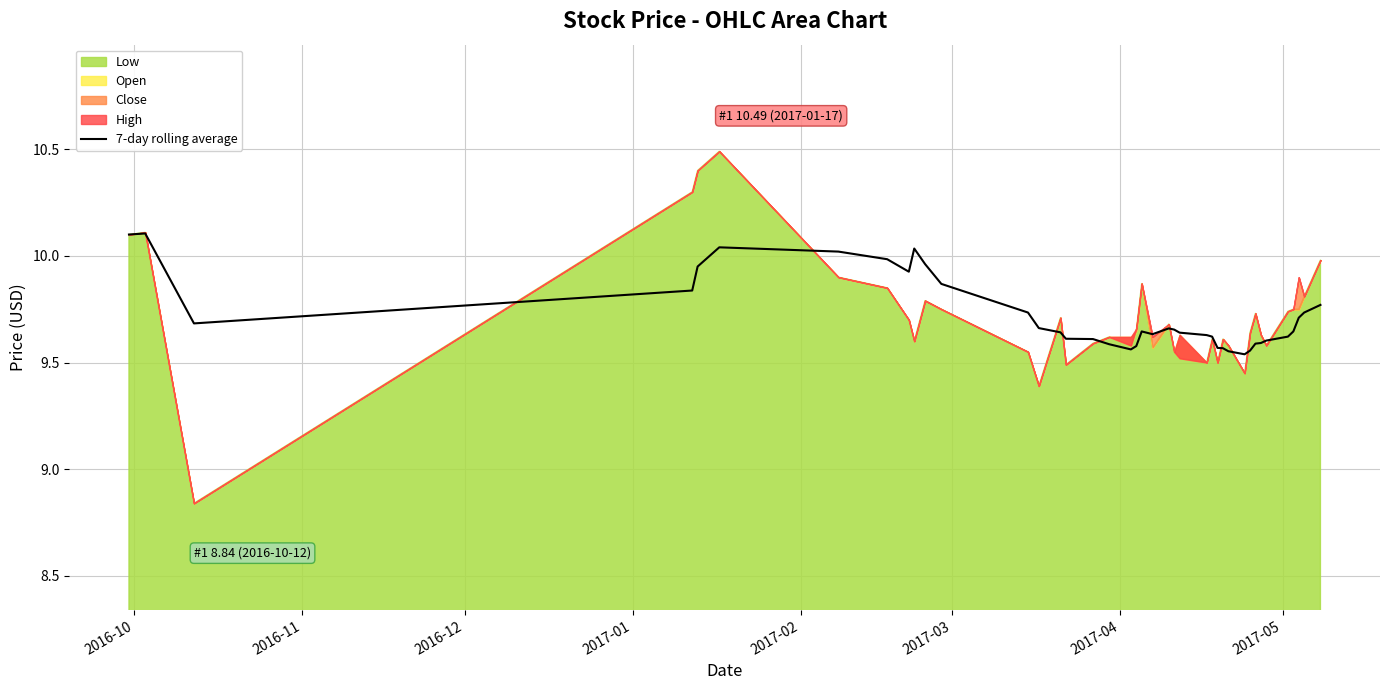

What is the difference between the maximum and minimum values?

0.6